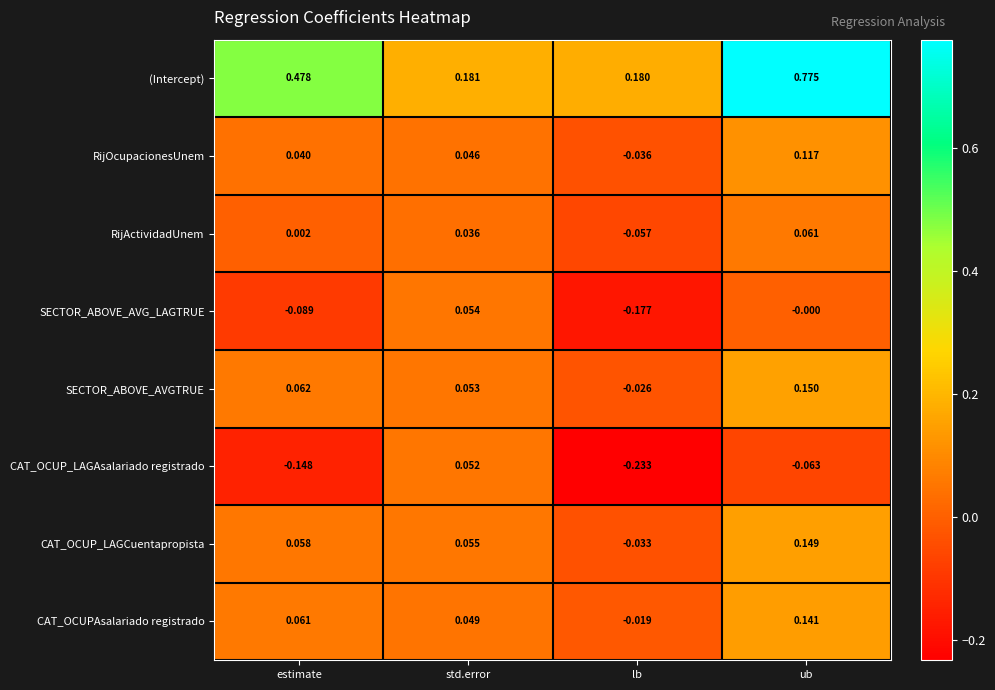

How many negative values does the CAT_OCUP_LAGCuentapropista series have?

1